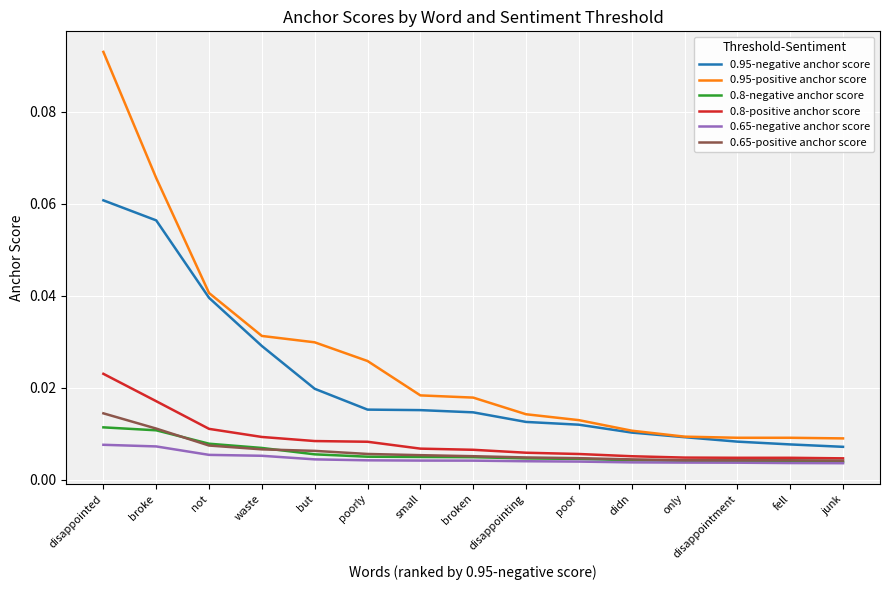

Which series has the largest total across all categories?

0.95-positive anchor score